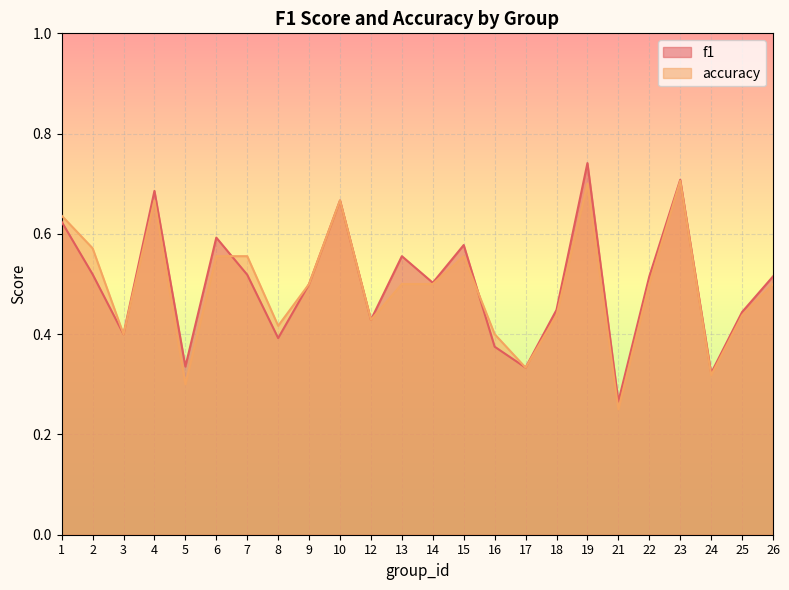

After their last crossing, which series has the higher values: accuracy or f1?

accuracy